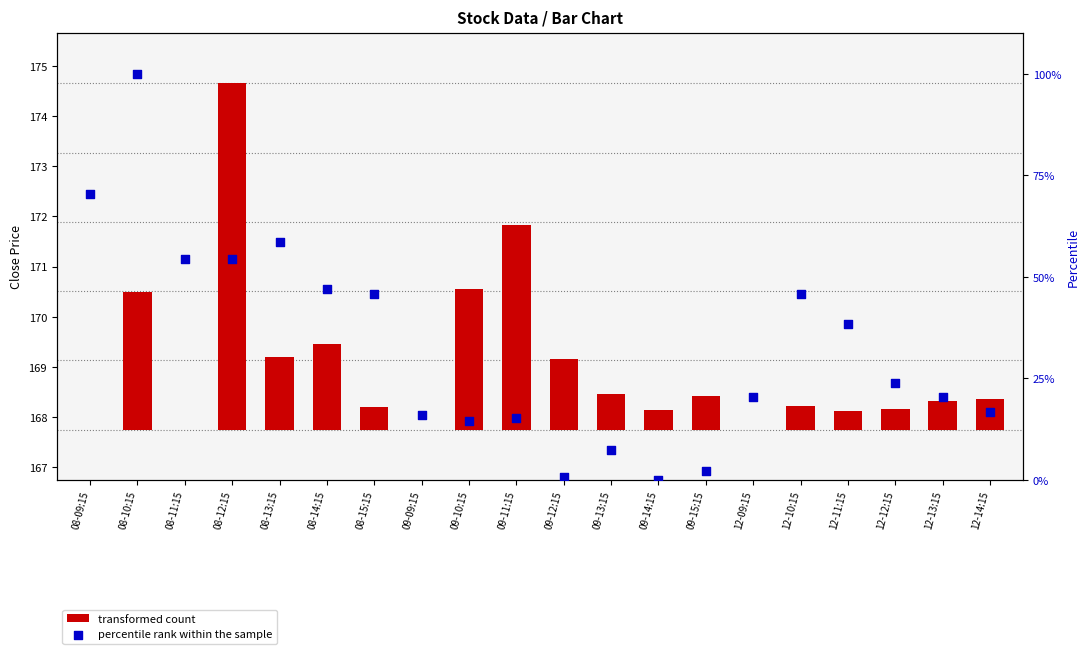

At how many categories does at least one series exceed 53?

5